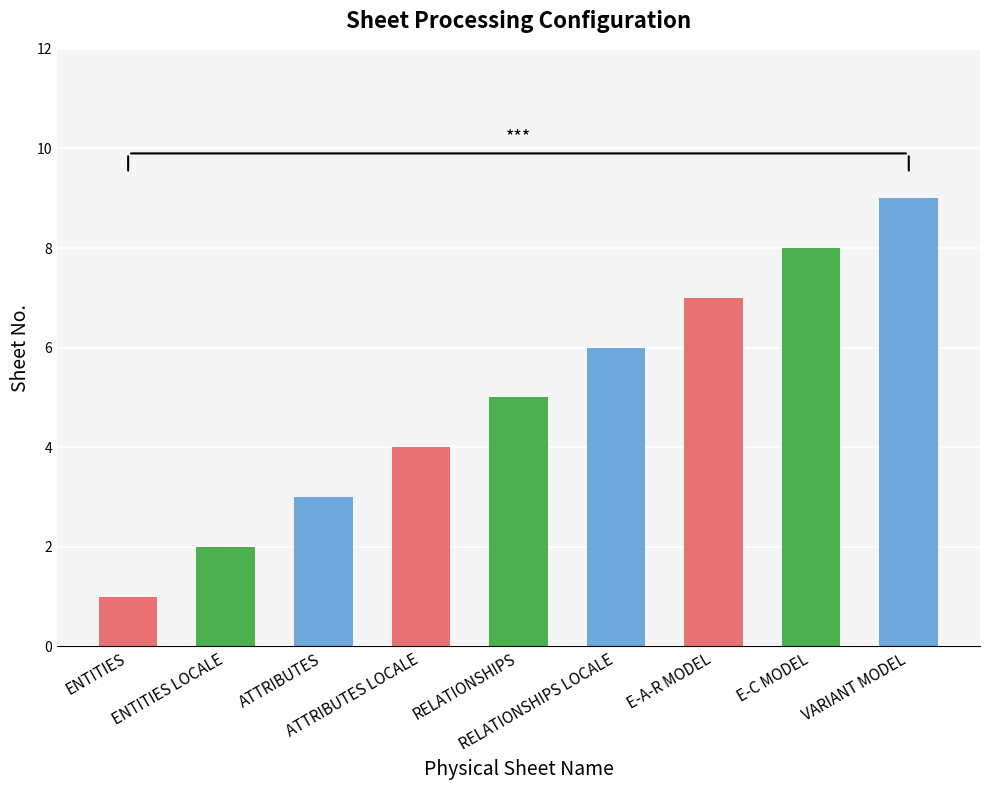

Which has a higher value, RELATIONSHIPS LOCALE or ENTITIES?

RELATIONSHIPS LOCALE